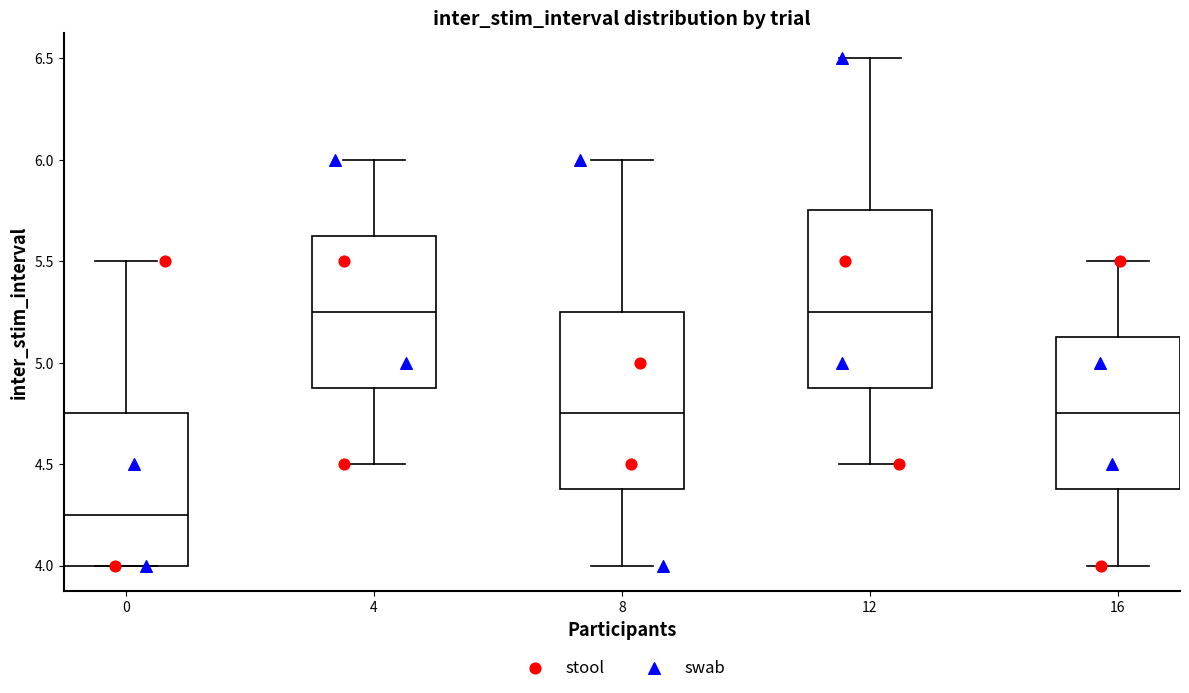

Reading left to right, read every box against the y-axis: the position of its median line, the range the box covers, and the ends of its whiskers. The values are not printed on the chart, so give them approximately, as read against the axis.

0: median 4.25, box 4.00 to 4.75, whiskers 4.00 to 5.50
4: median 5.25, box 4.90 to 5.65, whiskers 4.50 to 6.00
8: median 4.75, box 4.40 to 5.25, whiskers 4.00 to 6.00
12: median 5.25, box 4.90 to 5.75, whiskers 4.50 to 6.50
16: median 4.75, box 4.40 to 5.15, whiskers 4.00 to 5.50